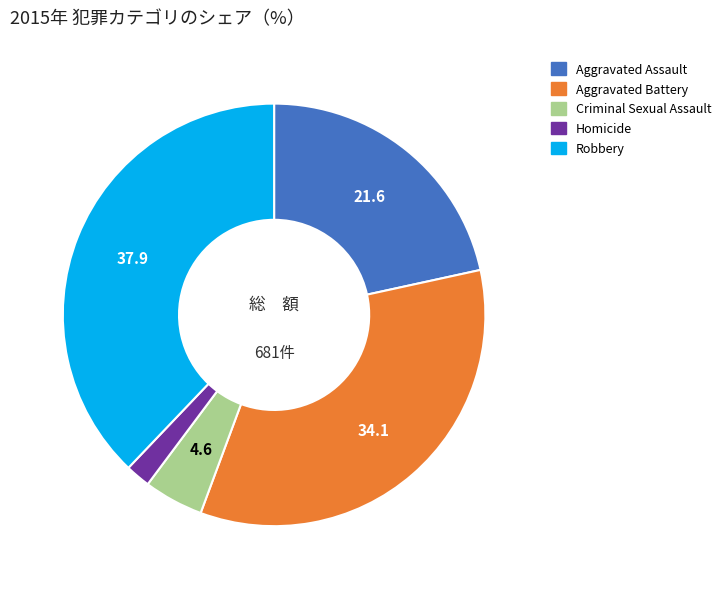

Is it true that Robbery is 38% of the pie?

True